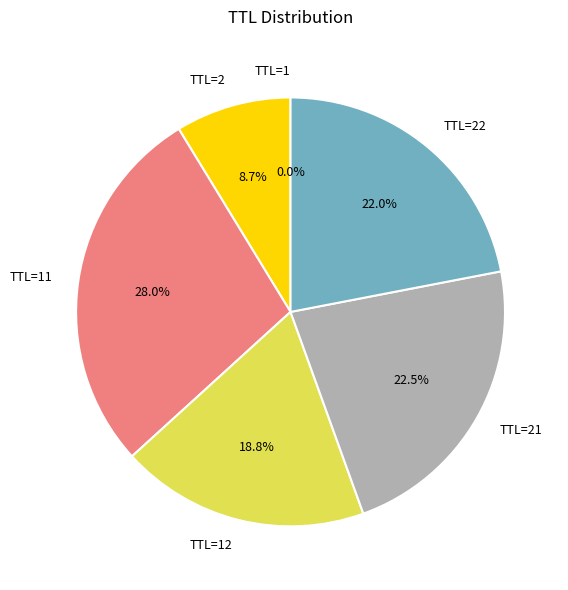

What is the total percentage of TTL=22 and TTL=2?

30.7%